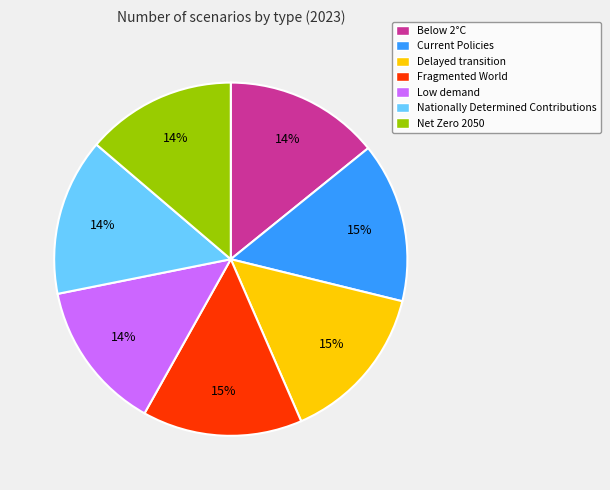

Do Delayed transition and Nationally Determined Contributions together represent more than half of the pie?

No